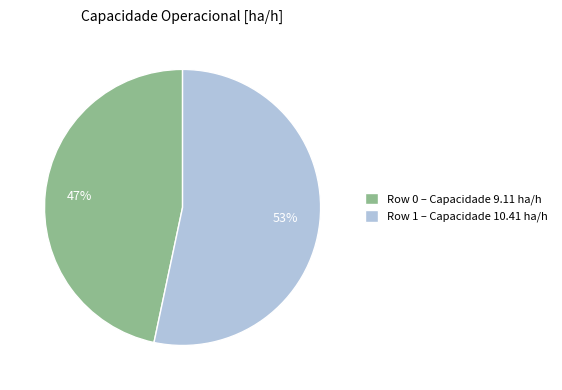

Approximately how many times larger is the value at Row 1 – Capacidade 10.41 ha/h compared to Row 0 – Capacidade 9.11 ha/h?

1.1